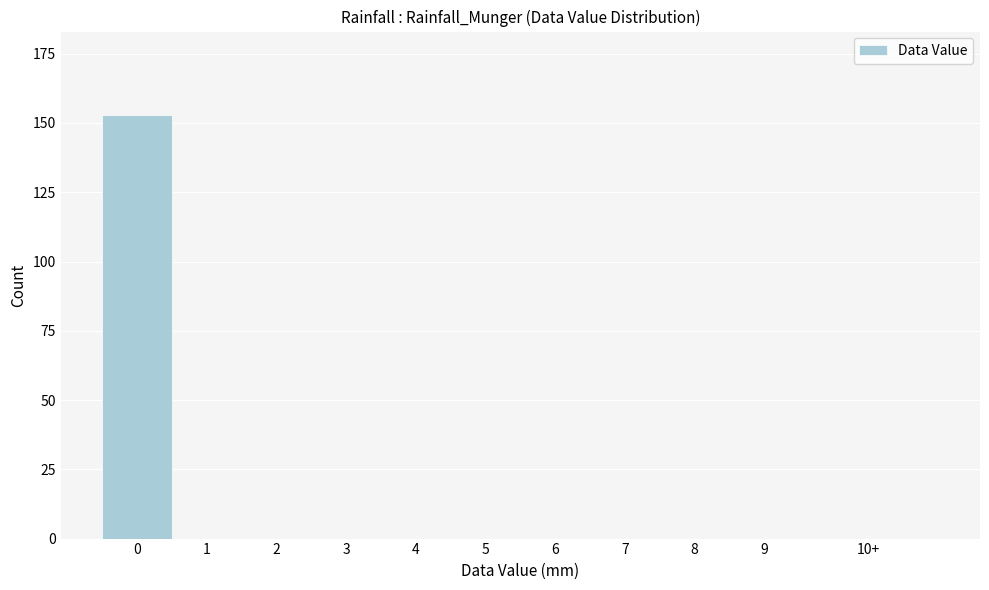

Reading left to right, what are all the values shown in this chart?

0=153	1=0	2=0	3=0	4=0	5=0	6=0	7=0	8=0	9=0	10+=0